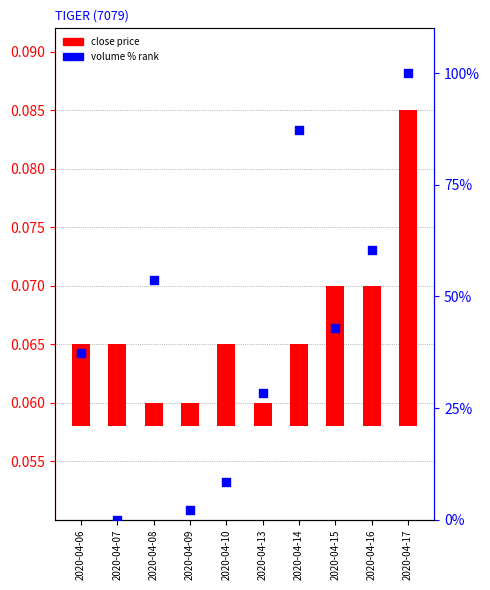

Which series has the largest Y range (max minus min)?

volume % rank